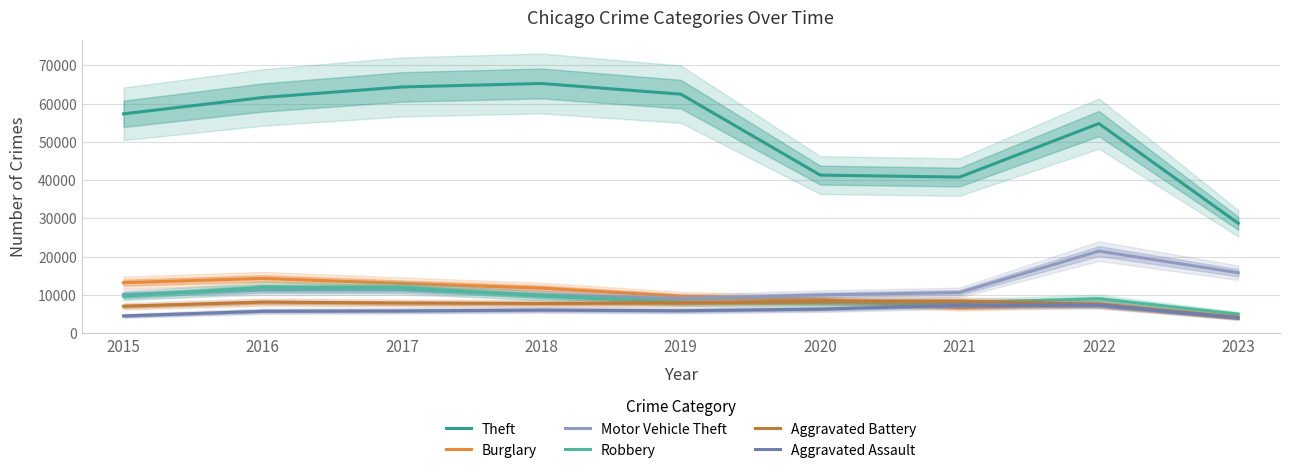

What is the spread (max minus min) of values at 2019?

56650